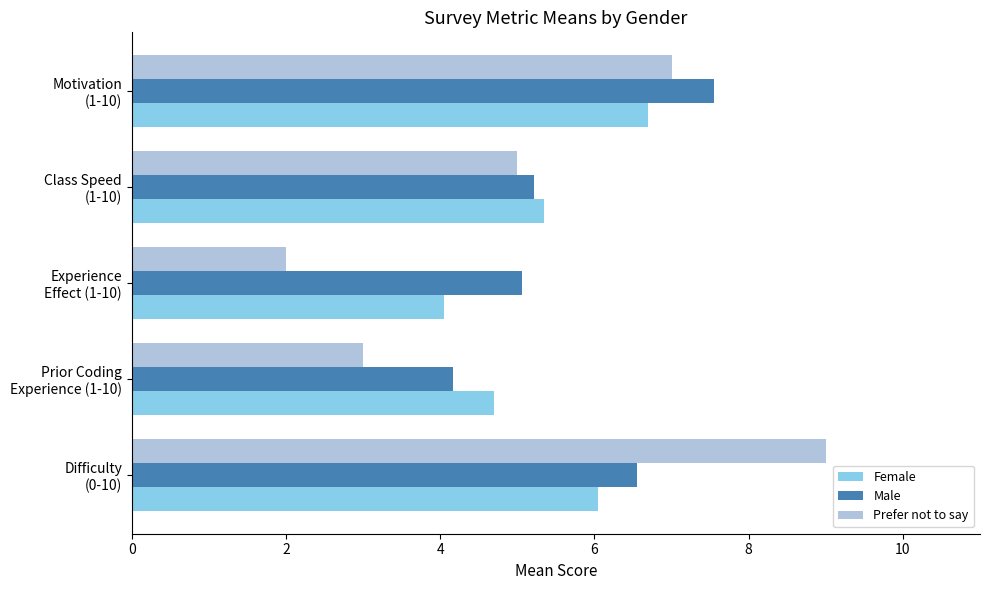

Which series has the largest total across all categories?

Male